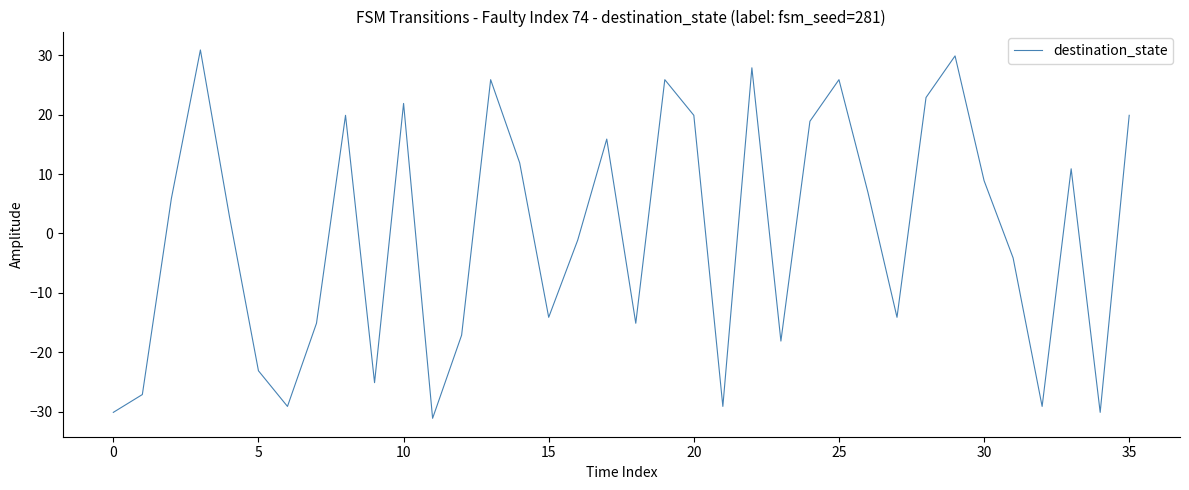

What is the minimum value shown in the chart?

-31.1